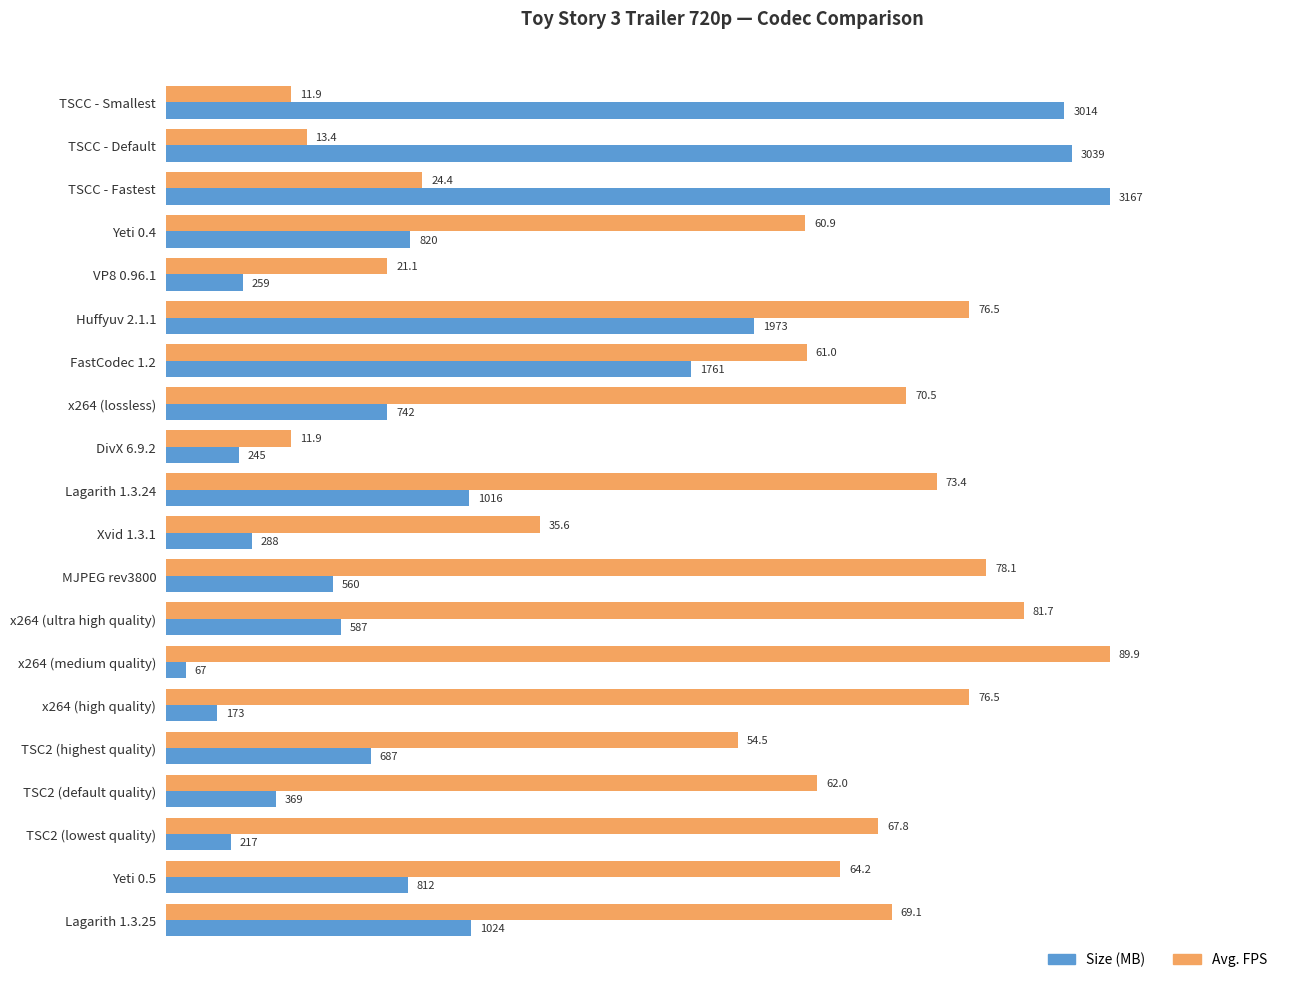

What is the average value of the Avg. FPS series?

1945.3